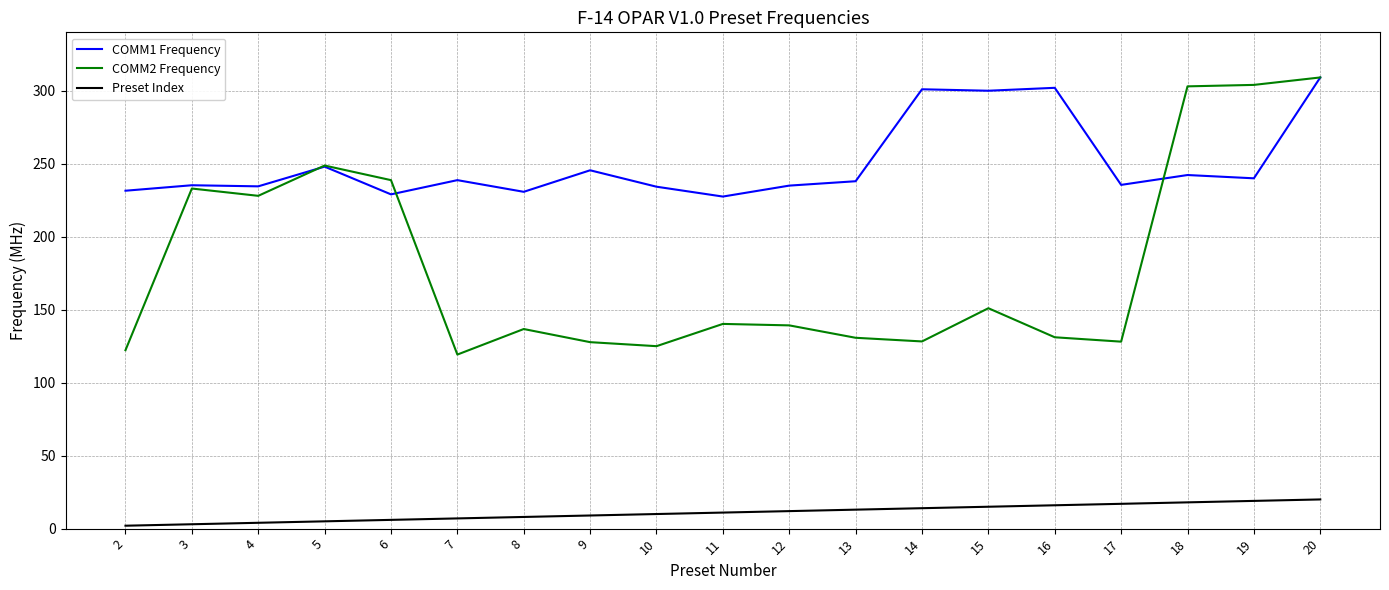

True or false: Preset Index and COMM1 Frequency intersect in this chart.

False